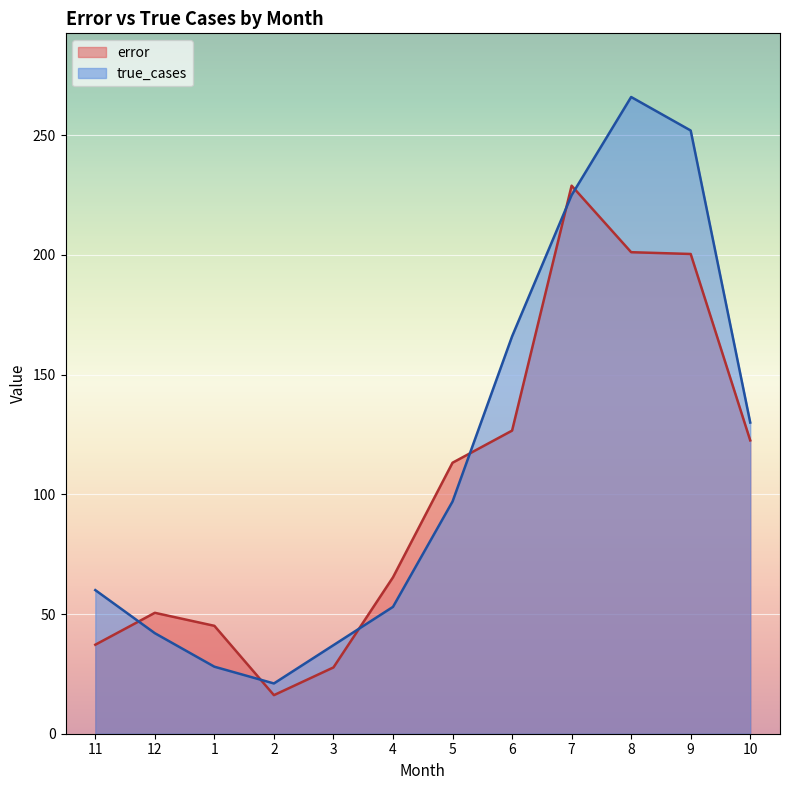

How many lines are shown in the chart?

2